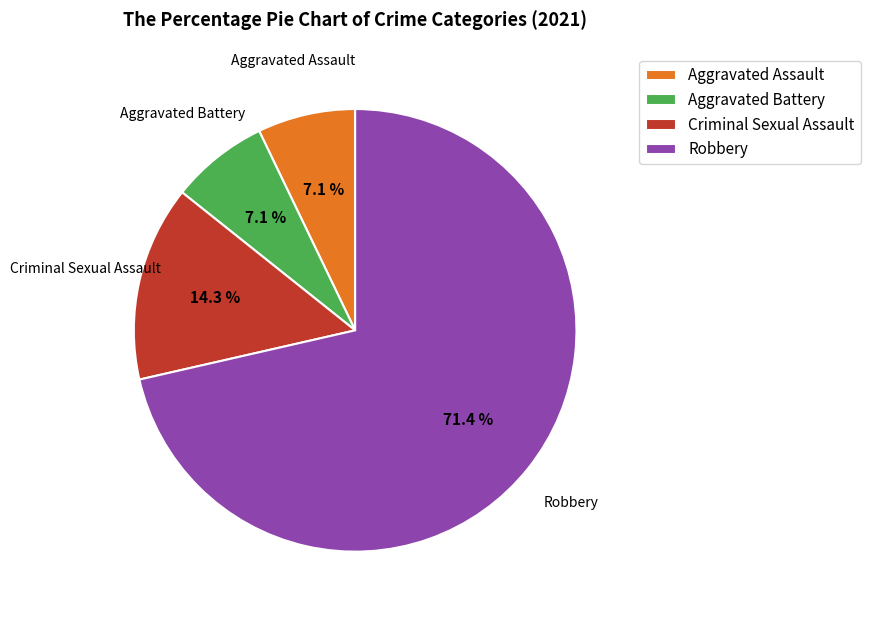

To the nearest percent, what percentage of the pie is Robbery?

71%